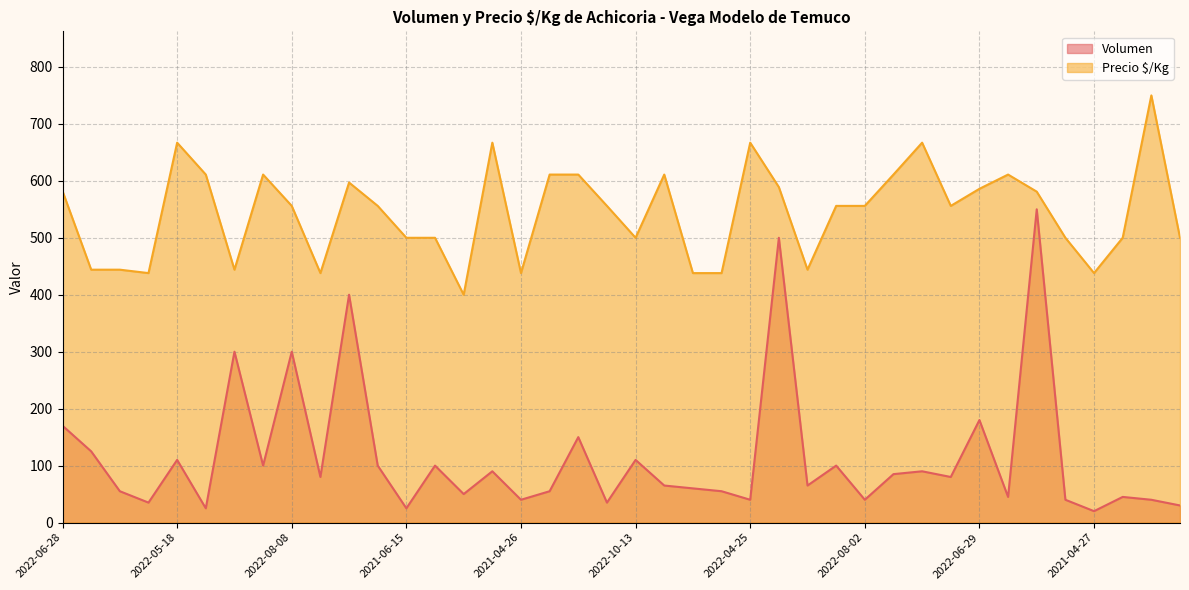

Which has a higher value, 2021-07-19 or 2022-06-08?

2022-06-08